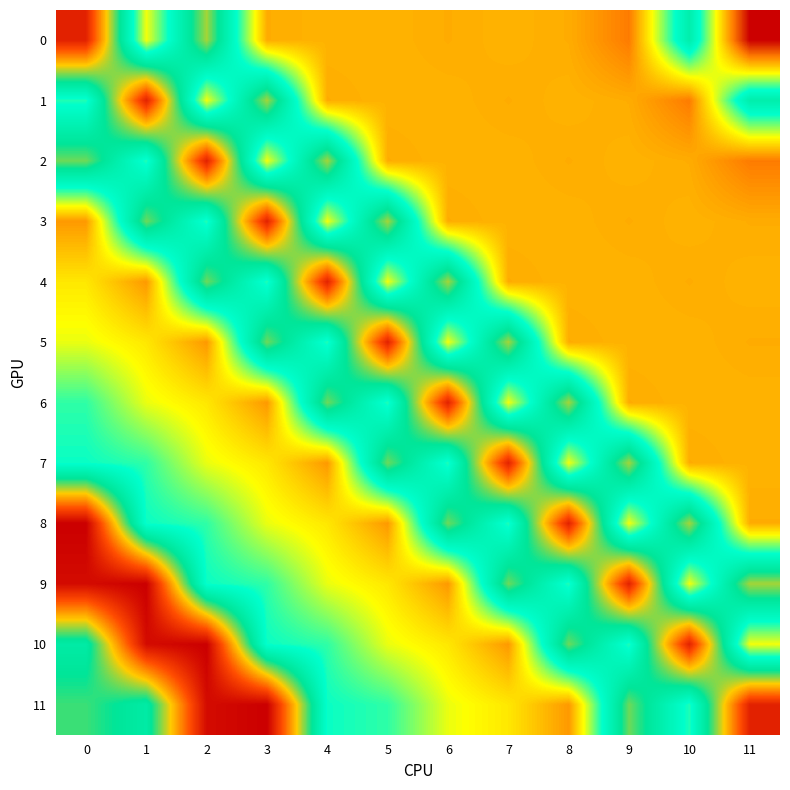

What is the greatest value displayed?

170.4